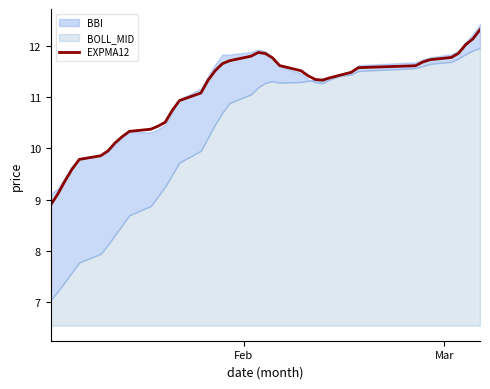

What is the difference between the maximum and minimum values?

3.4